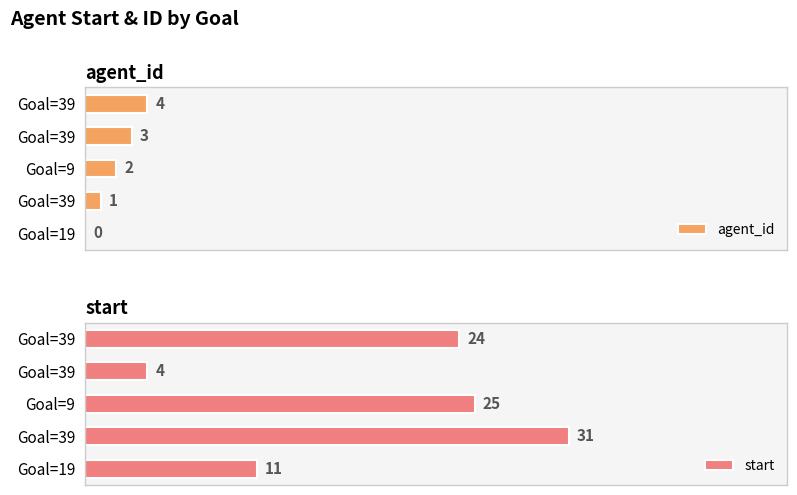

What is the average value of the agent_id series?

2